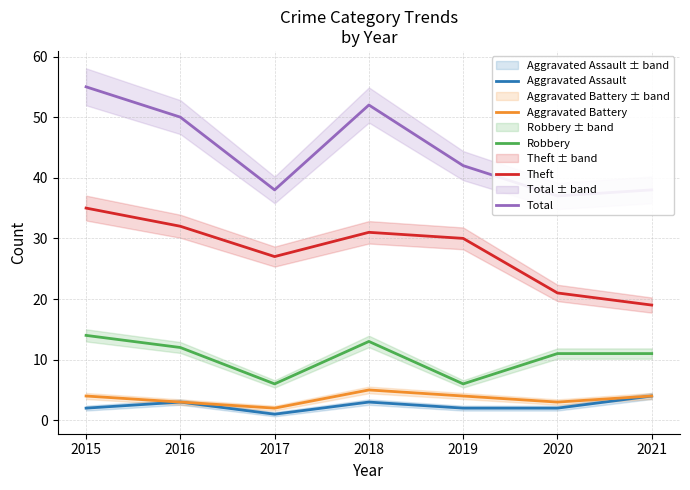

Count the number of categories in the chart.

7